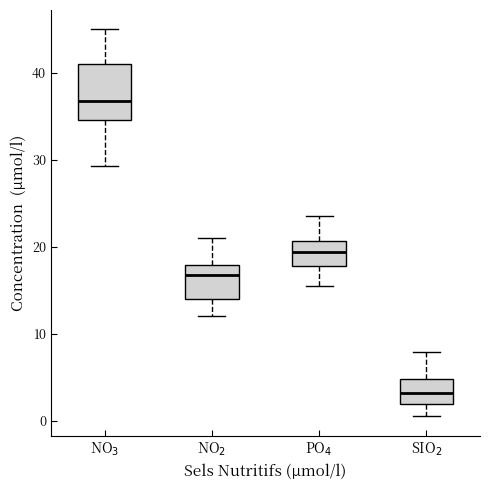

Comparing the boxes themselves (not the whiskers), which one is the tallest?

NO$_3$